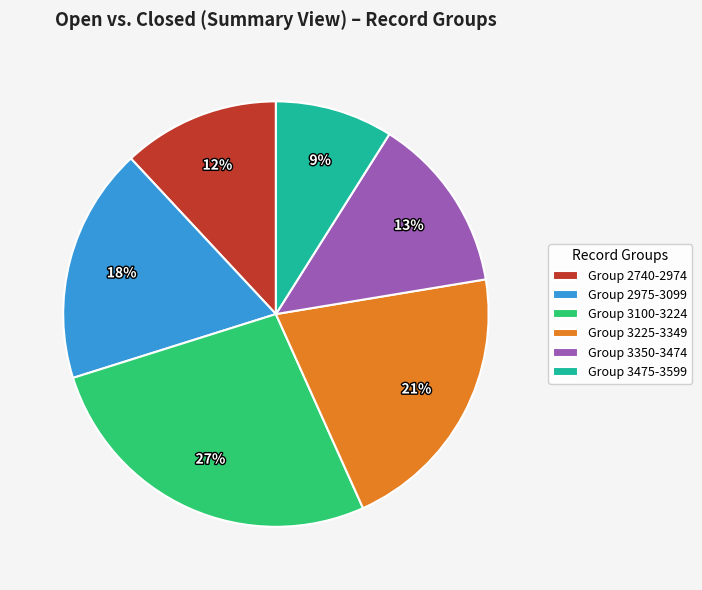

True or false: Group 2740-2974 accounts for 12% of the total.

True